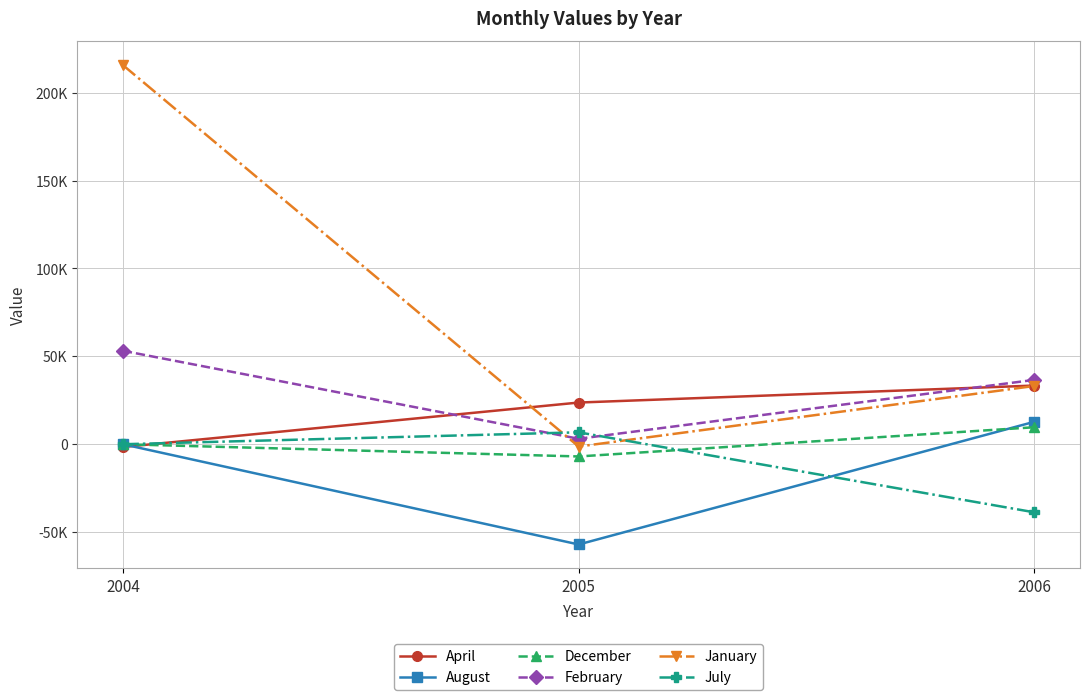

Does the chart have visible grid lines?

Yes